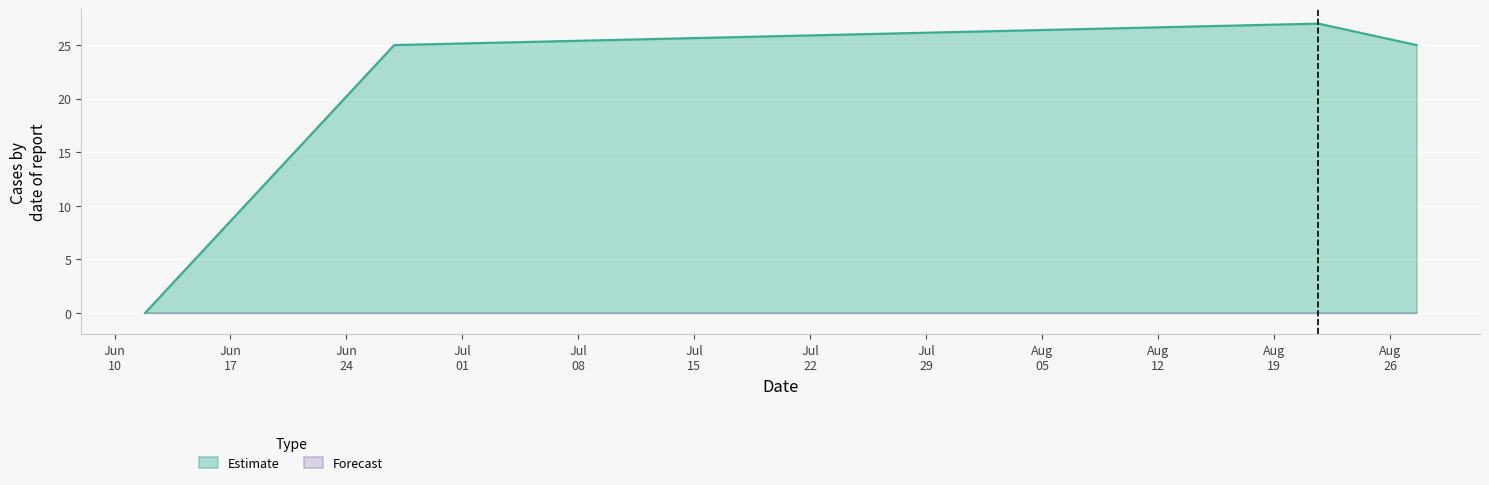

Between 1561583417 and 1566403877, which is larger?

1566403877